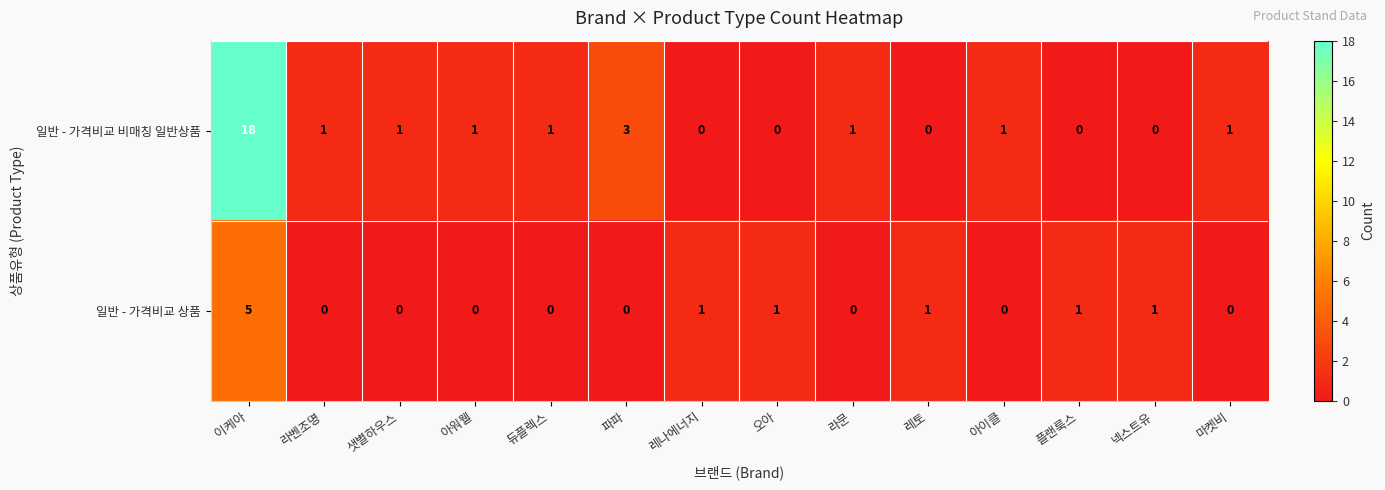

Reading left to right, extract all data points from this chart.

일반 - 가격비교 비매칭 일반상품: 이케아=18	라벤조명=1	샛별하우스=1	아워웰=1	듀플렉스=1	파파=3	레나에너지=0	오아=0	라문=1	레토=0	아이클=1	플랜룩스=0	넥스트유=0	마켓비=1
일반 - 가격비교 상품: 이케아=5	라벤조명=0	샛별하우스=0	아워웰=0	듀플렉스=0	파파=0	레나에너지=1	오아=1	라문=0	레토=1	아이클=0	플랜룩스=1	넥스트유=1	마켓비=0